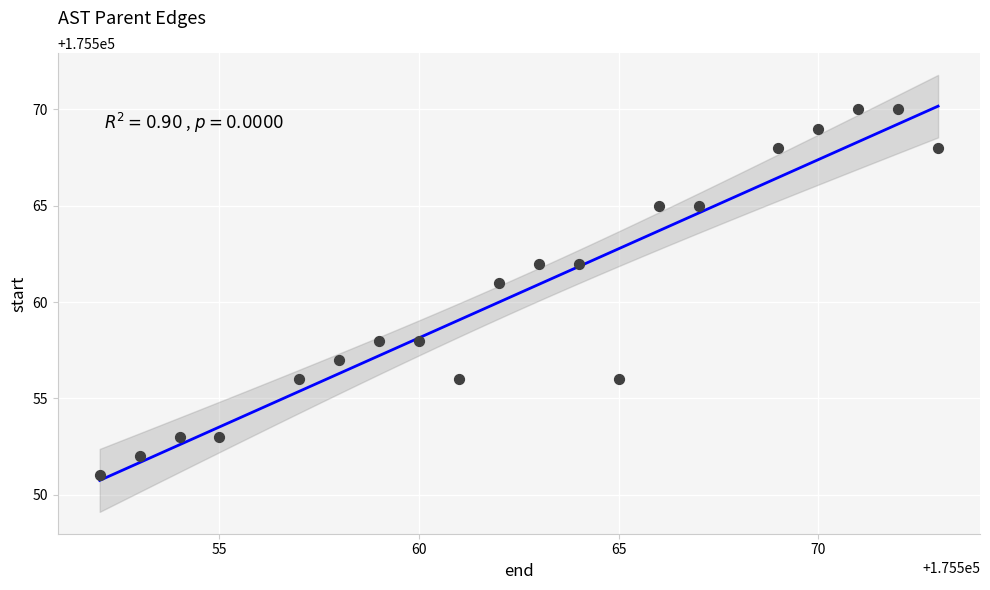

What Y value in the scatter plot is closest to 175560?

175561